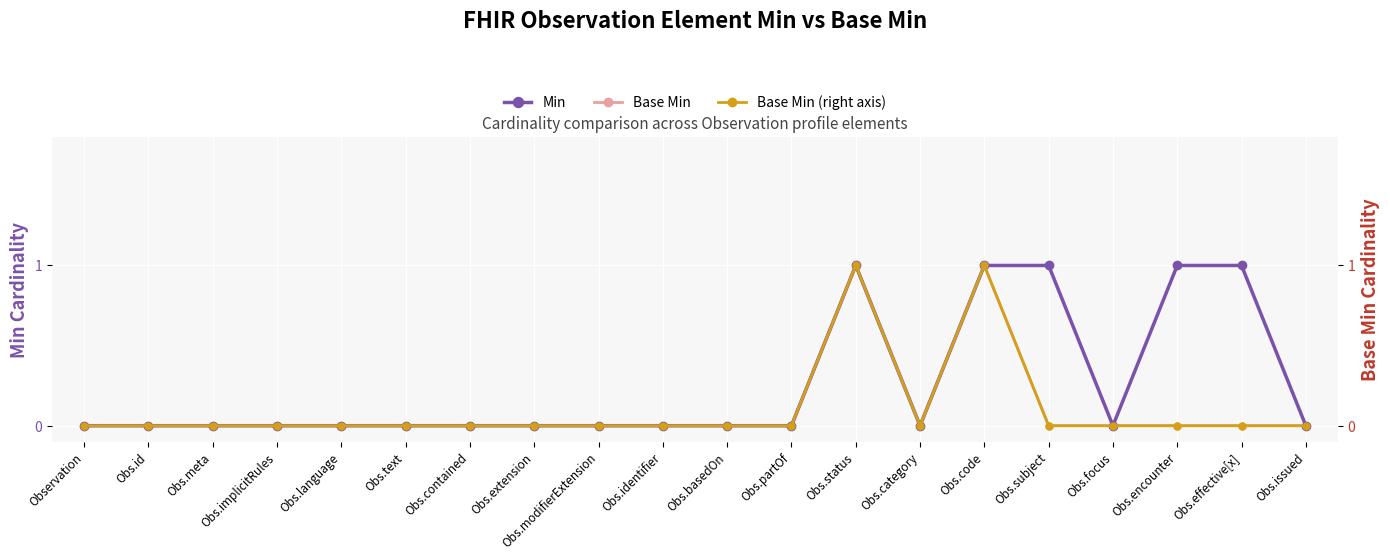

In Min, how many points are higher than both neighbors (excluding endpoints)?

1